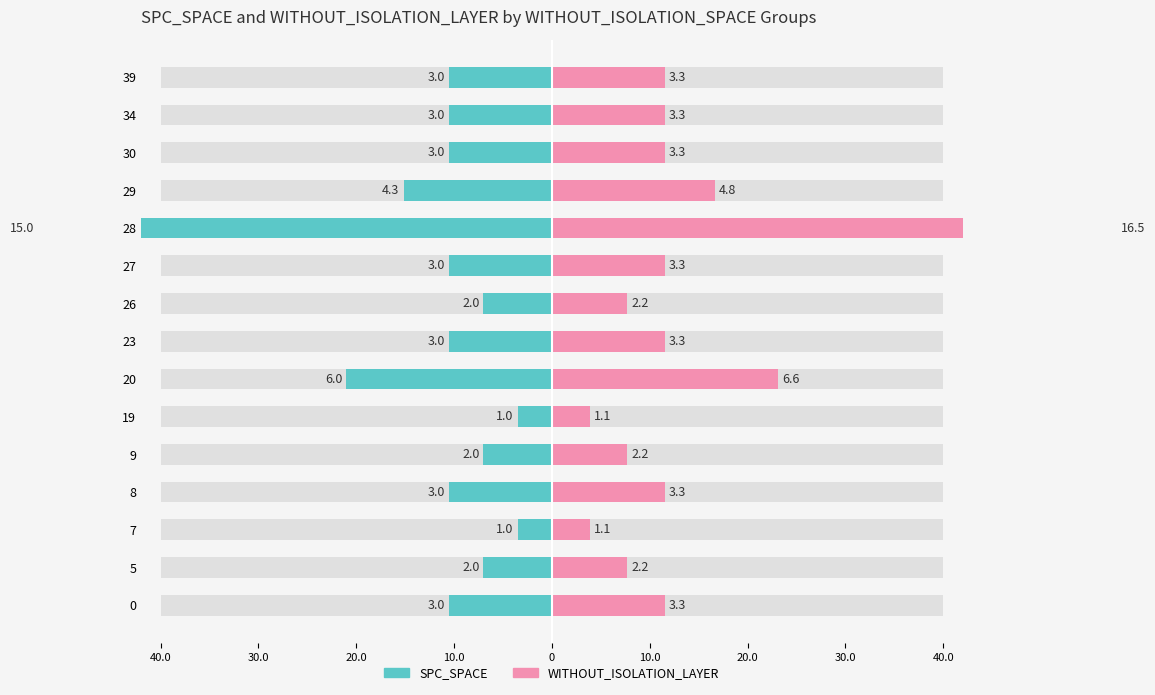

The value of WITHOUT_ISOLATION_LAYER (right) at 0 is 20.5. True or false?

False